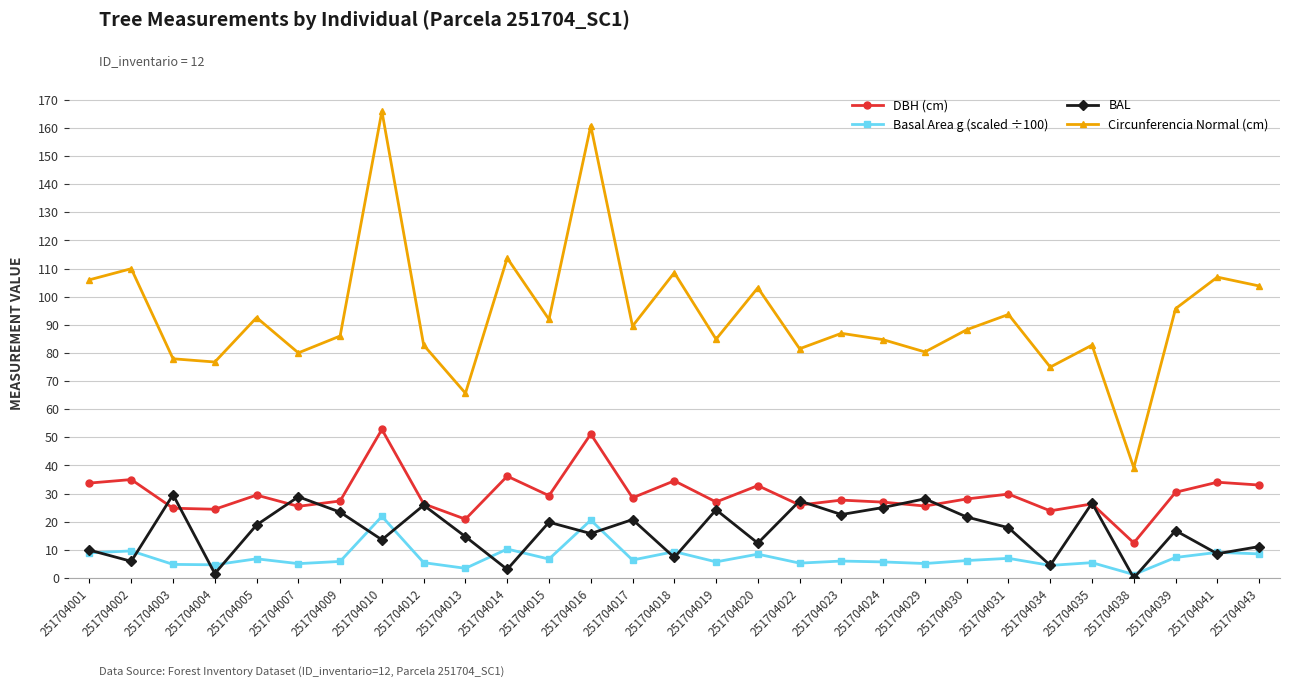

How many values in the Circunferencia Normal (cm) series exceed 88?

15